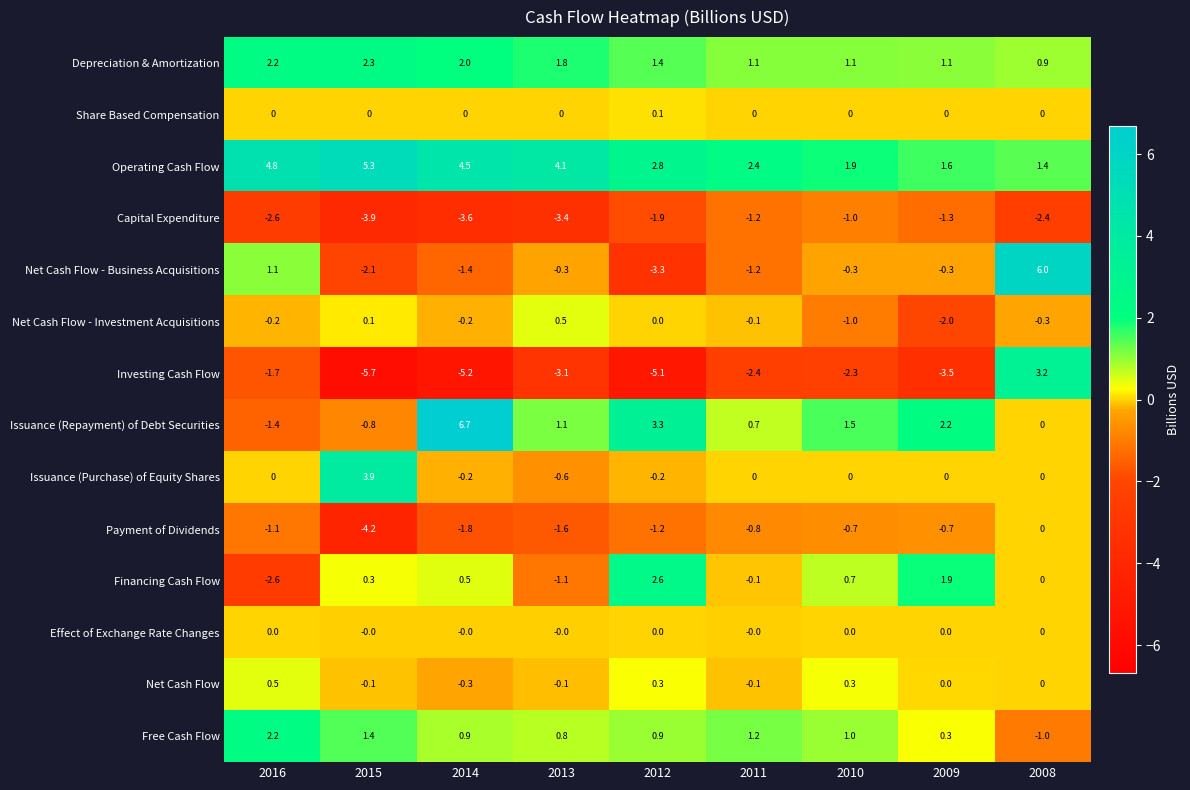

What is the difference between the second highest and minimum values in the Net Cash Flow - Investment Acquisitions series?

2.1